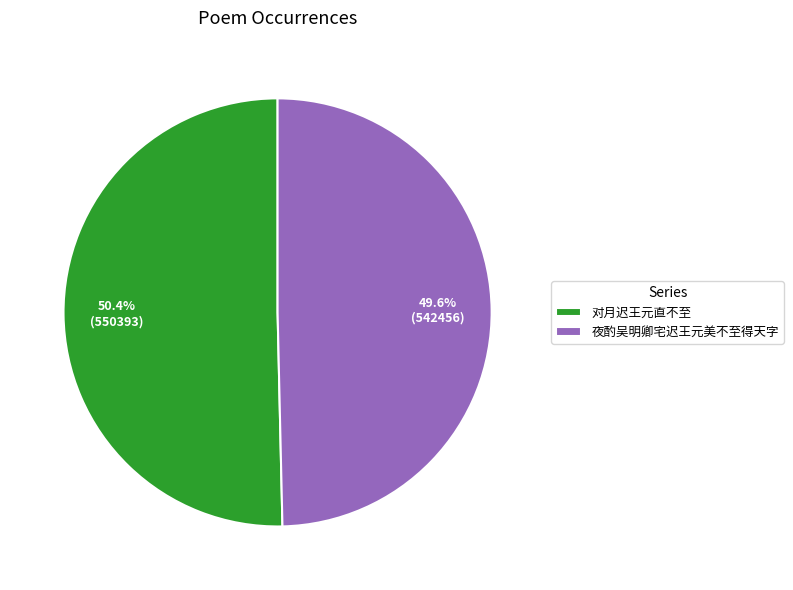

Between 夜酌吴明卿宅迟王元美不至得天字 and 对月迟王元直不至, which is larger?

对月迟王元直不至